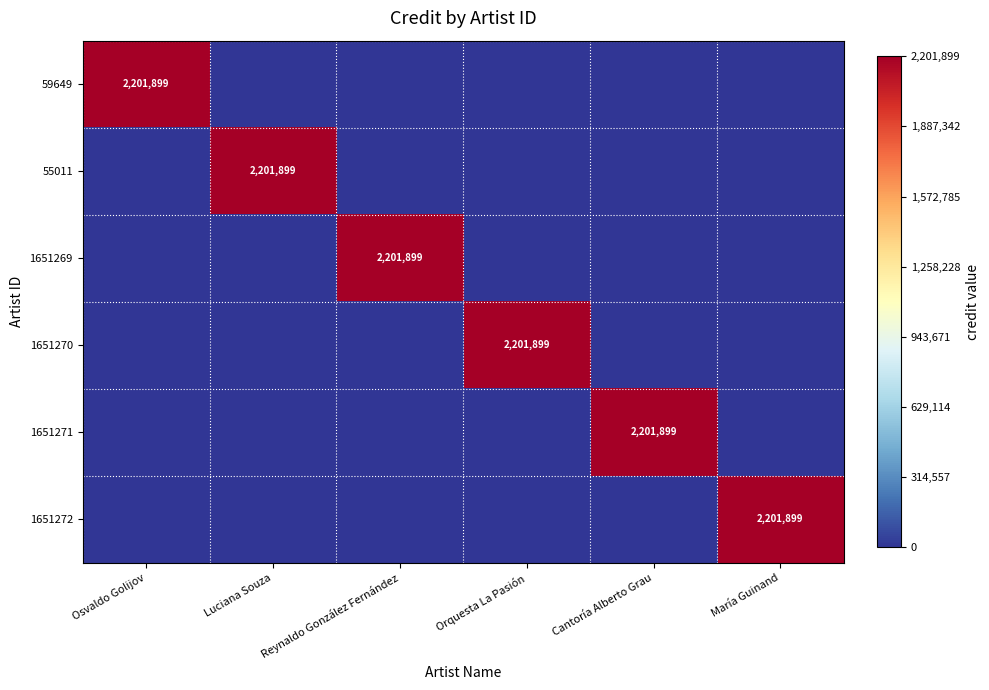

The 1651272 series shows -1404751 at Cantoría Alberto Grau. True or false?

False